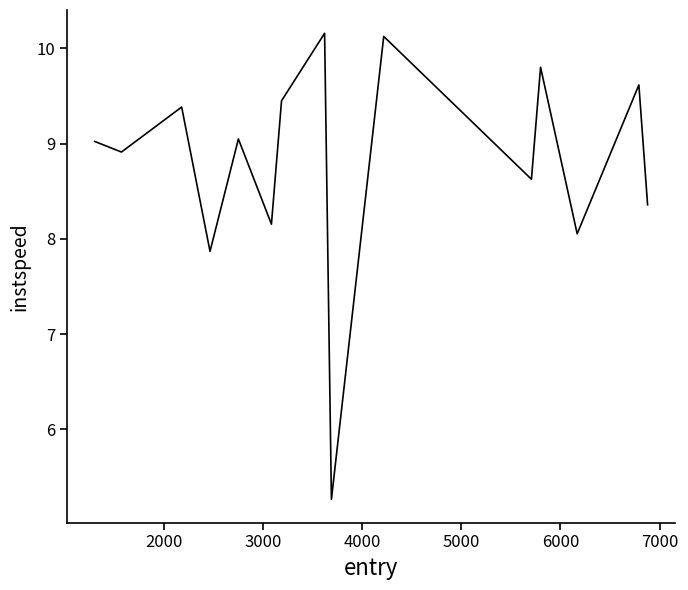

What is the minimum value shown in the chart?

5.3